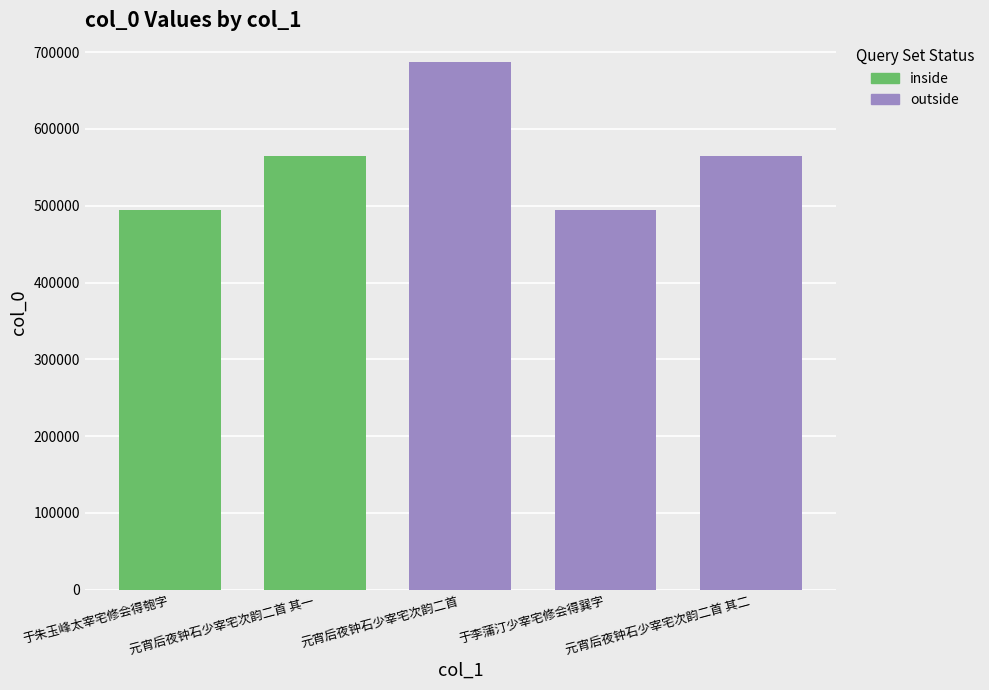

True or false: the data shows 564878 at 元宵后夜钟石少宰宅次韵二首 其二.

True